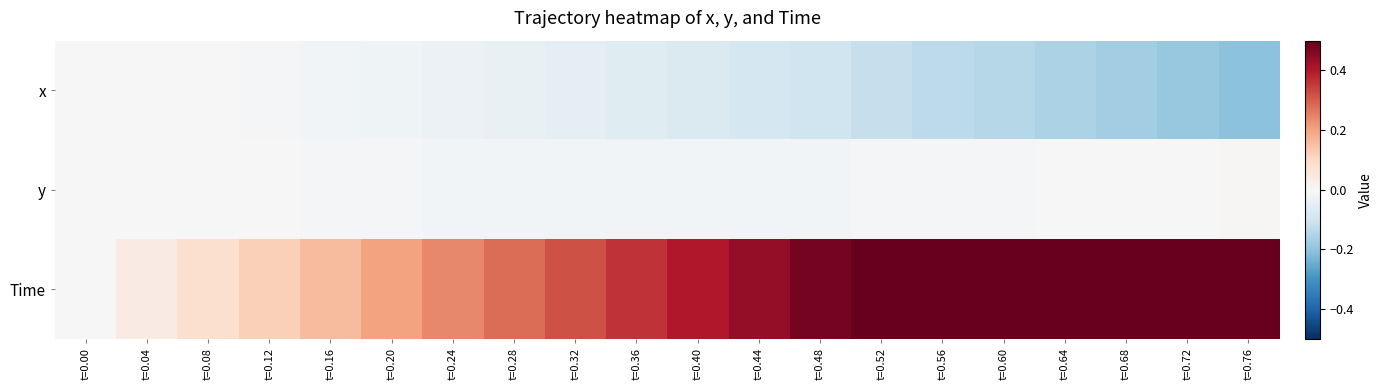

Count the number of data series in this chart.

3